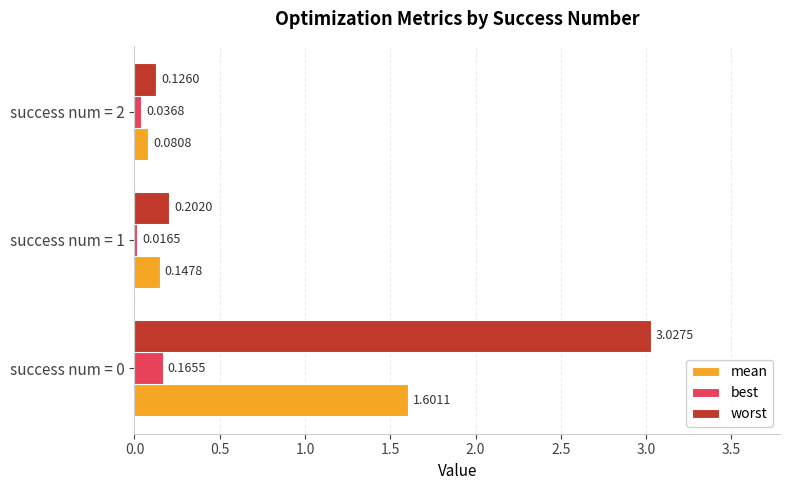

What is the average value of the mean series?

0.6